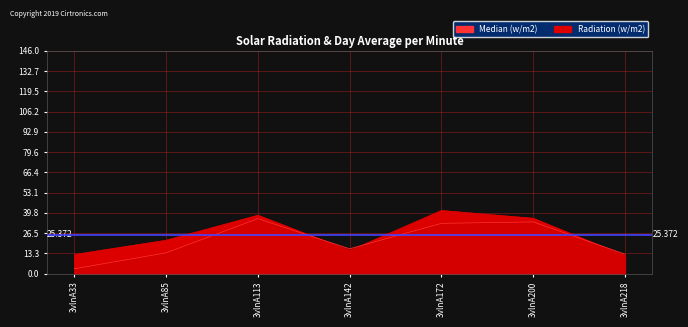

Where is Median (w/m2) nearest to the value 19?

3vlnA142